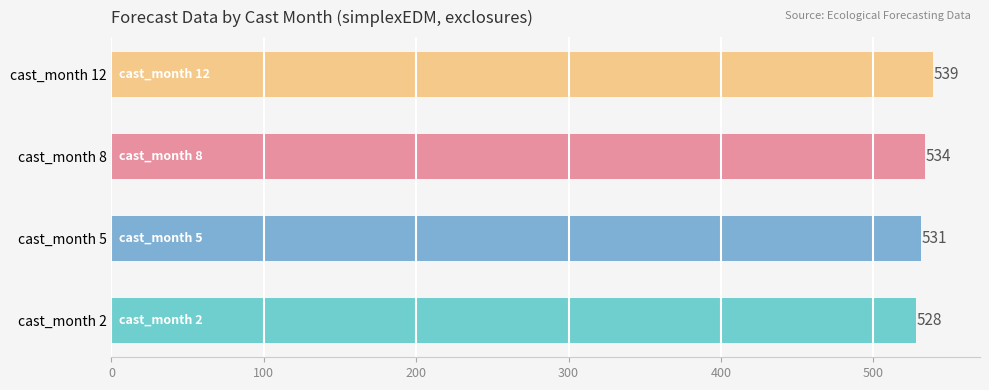

Reading bottom to top, list all the values displayed in this chart.

528	531	534	539